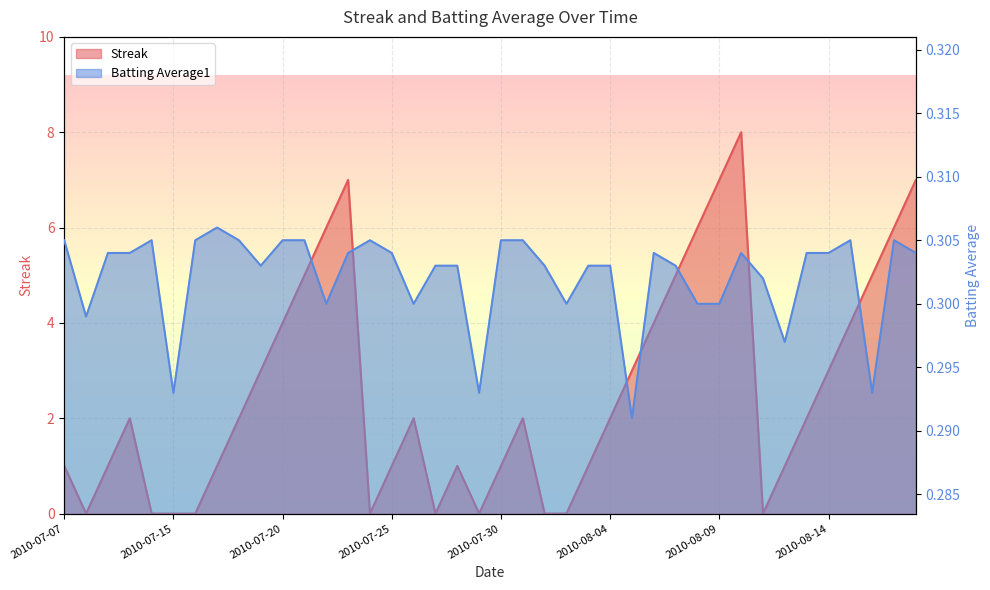

What is the average value of the Batting Average1 series?

0.3